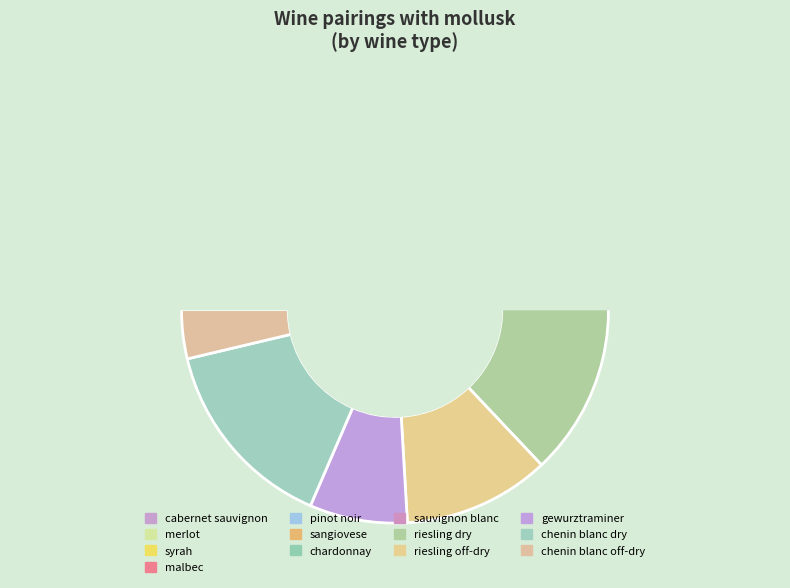

Approximately how many times larger is the value at gewurztraminer compared to sauvignon blanc?

0.4